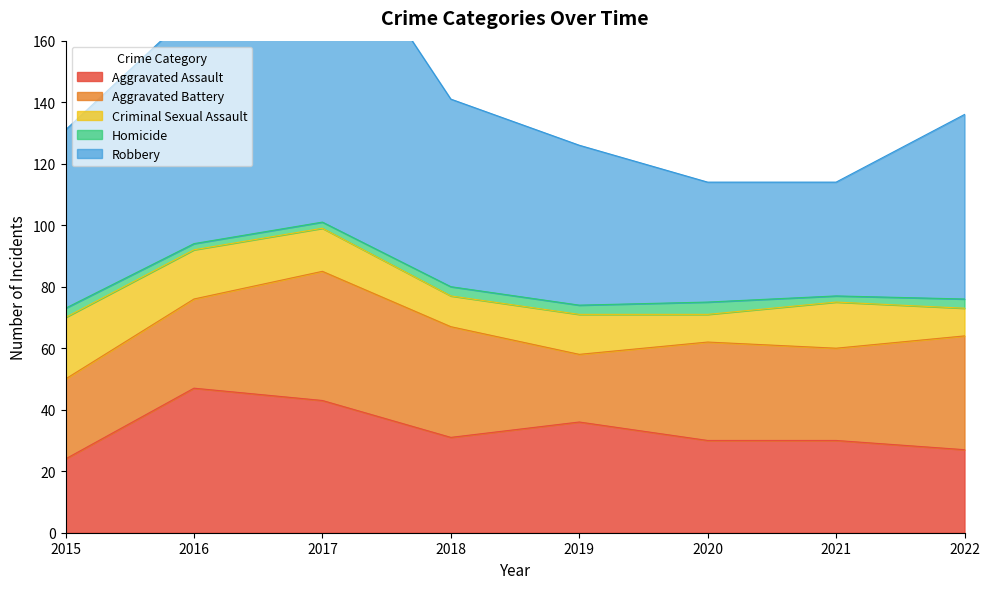

What is the difference between the second highest and second lowest values in the Criminal Sexual Assault series?

7